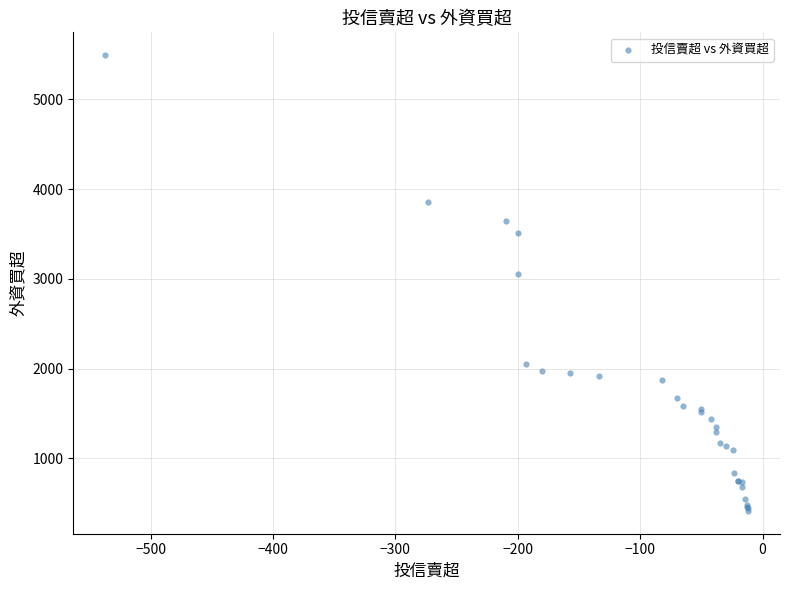

What Y value in the scatter plot is closest to 2954?

3053